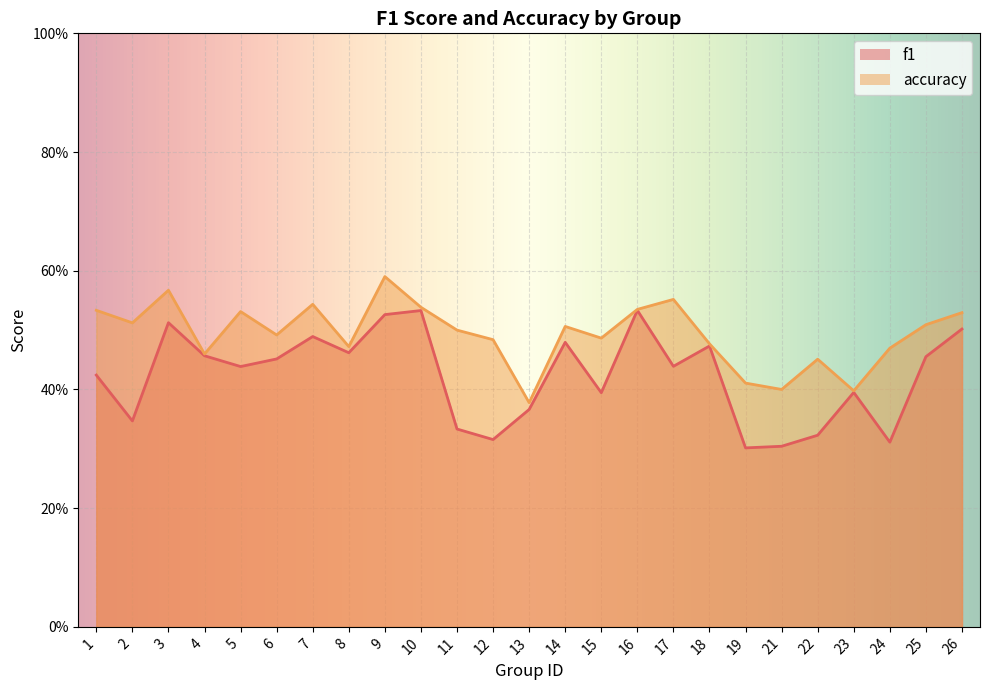

Reading left to right, list all the values displayed in this chart.

f1: 1=0.4	2=0.3	3=0.5	4=0.5	5=0.4	6=0.5	7=0.5	8=0.5	9=0.5	10=0.5	11=0.3	12=0.3	13=0.4	14=0.5	15=0.4	16=0.5	17=0.4	18=0.5	19=0.3	21=0.3	22=0.3	23=0.4	24=0.3	25=0.5	26=0.5
accuracy: 1=0.5	2=0.5	3=0.6	4=0.5	5=0.5	6=0.5	7=0.5	8=0.5	9=0.6	10=0.5	11=0.5	12=0.5	13=0.4	14=0.5	15=0.5	16=0.5	17=0.6	18=0.5	19=0.4	21=0.4	22=0.5	23=0.4	24=0.5	25=0.5	26=0.5